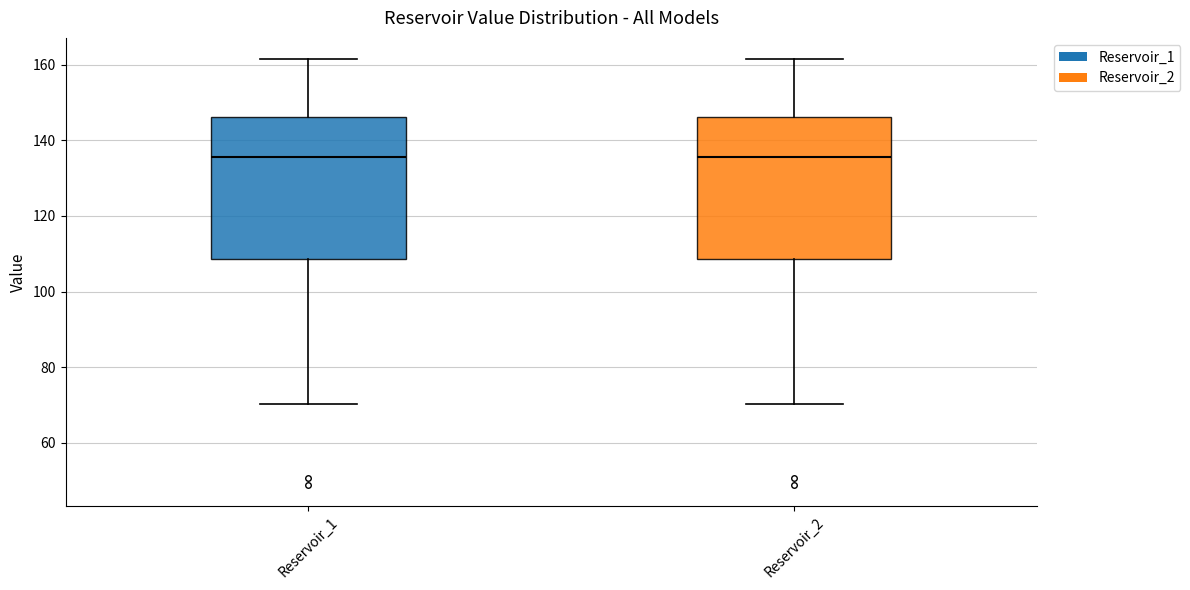

Reading left to right, transcribe this box plot: for each box, give where its median line is, the range the box spans, and where its two whiskers end, as read against the y-axis. The values are not printed on the chart, so give them approximately, as read against the axis.

Reservoir_1: median 136, box 108 to 146, whiskers 70 to 162
Reservoir_2: median 136, box 108 to 146, whiskers 70 to 162